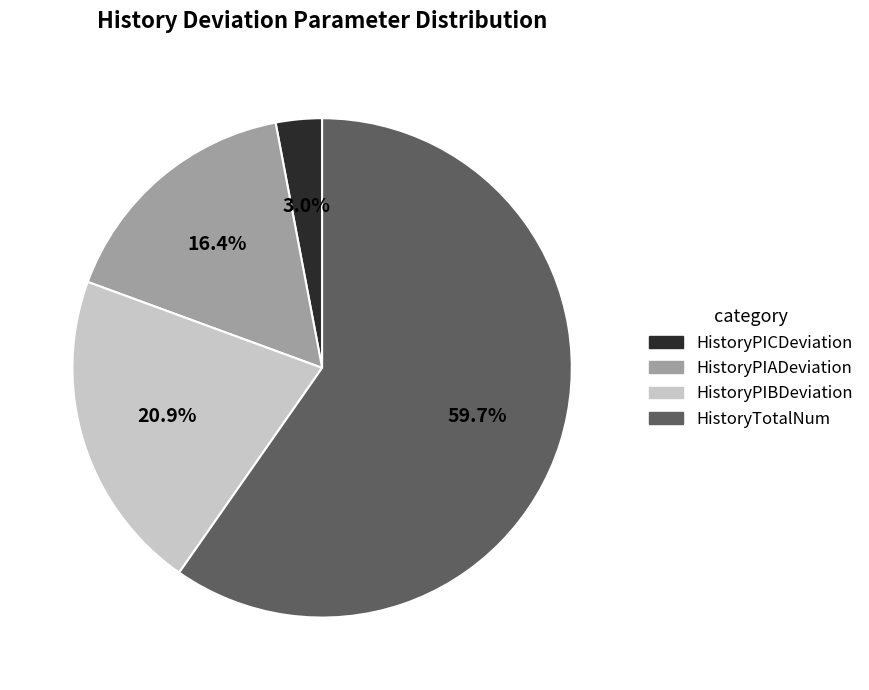

Does any single category account for the majority?

Yes